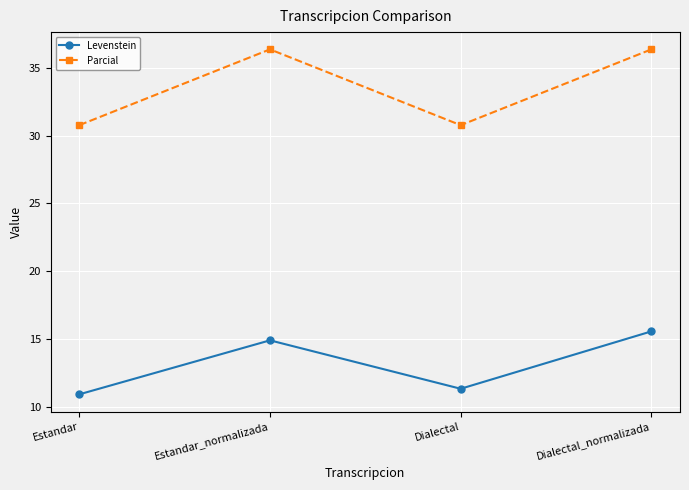

At which category does Parcial reach its first local peak?

Estandar_normalizada